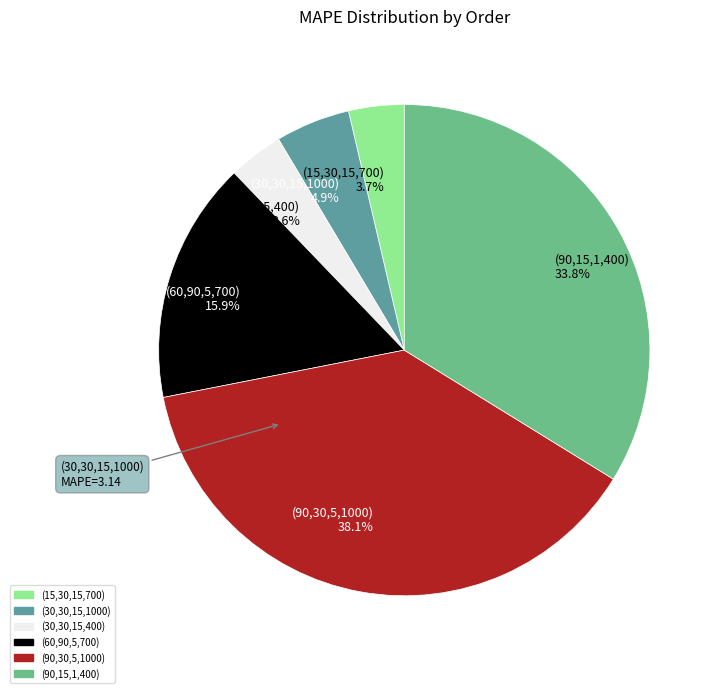

What is the largest slice in the pie chart?

(90,30,5,1000) 38.1%